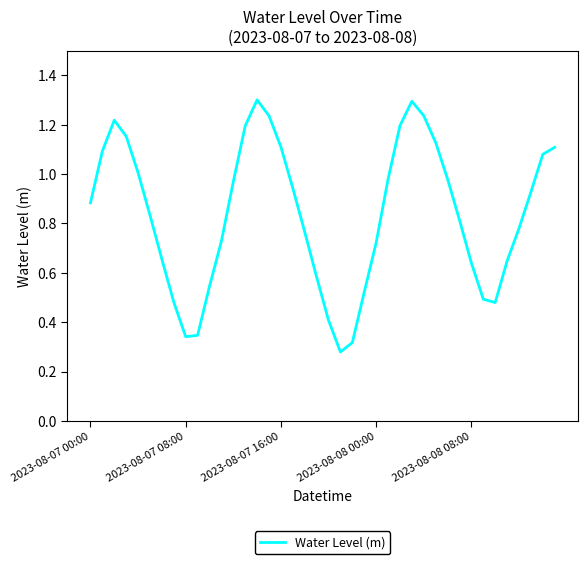

What is the greatest value displayed?

1.3